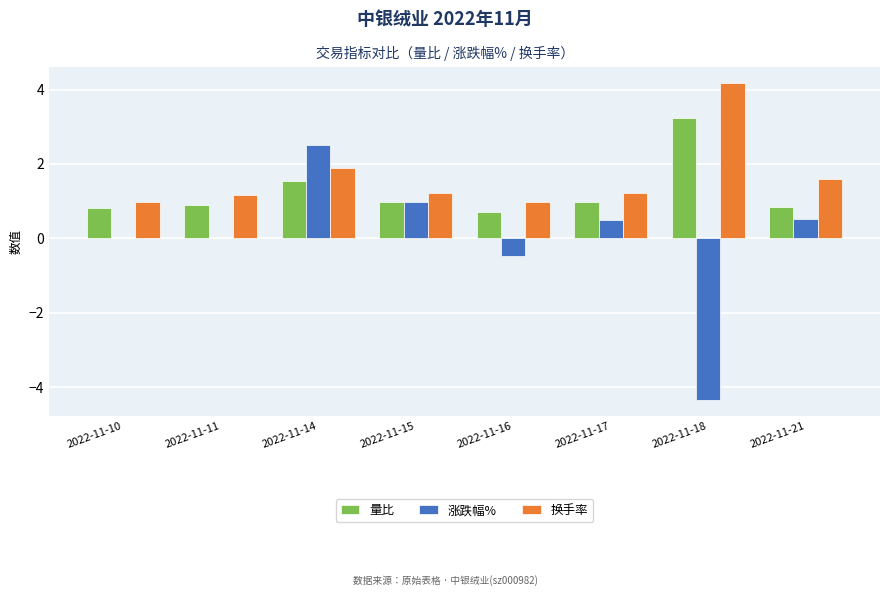

How many groups of bars are there?

8